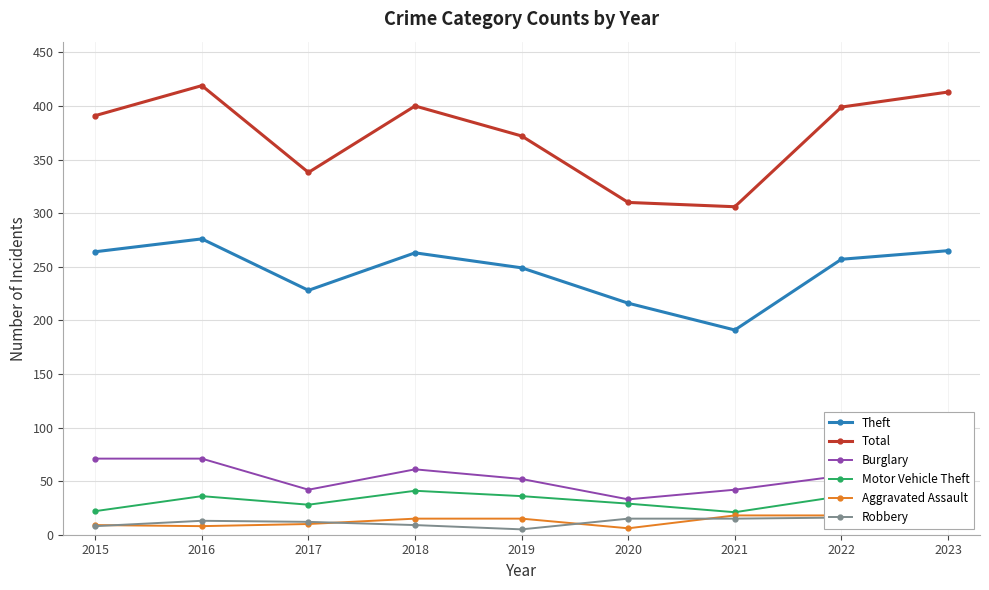

Which series ends up on top after the final intersection of Motor Vehicle Theft and Burglary?

Motor Vehicle Theft